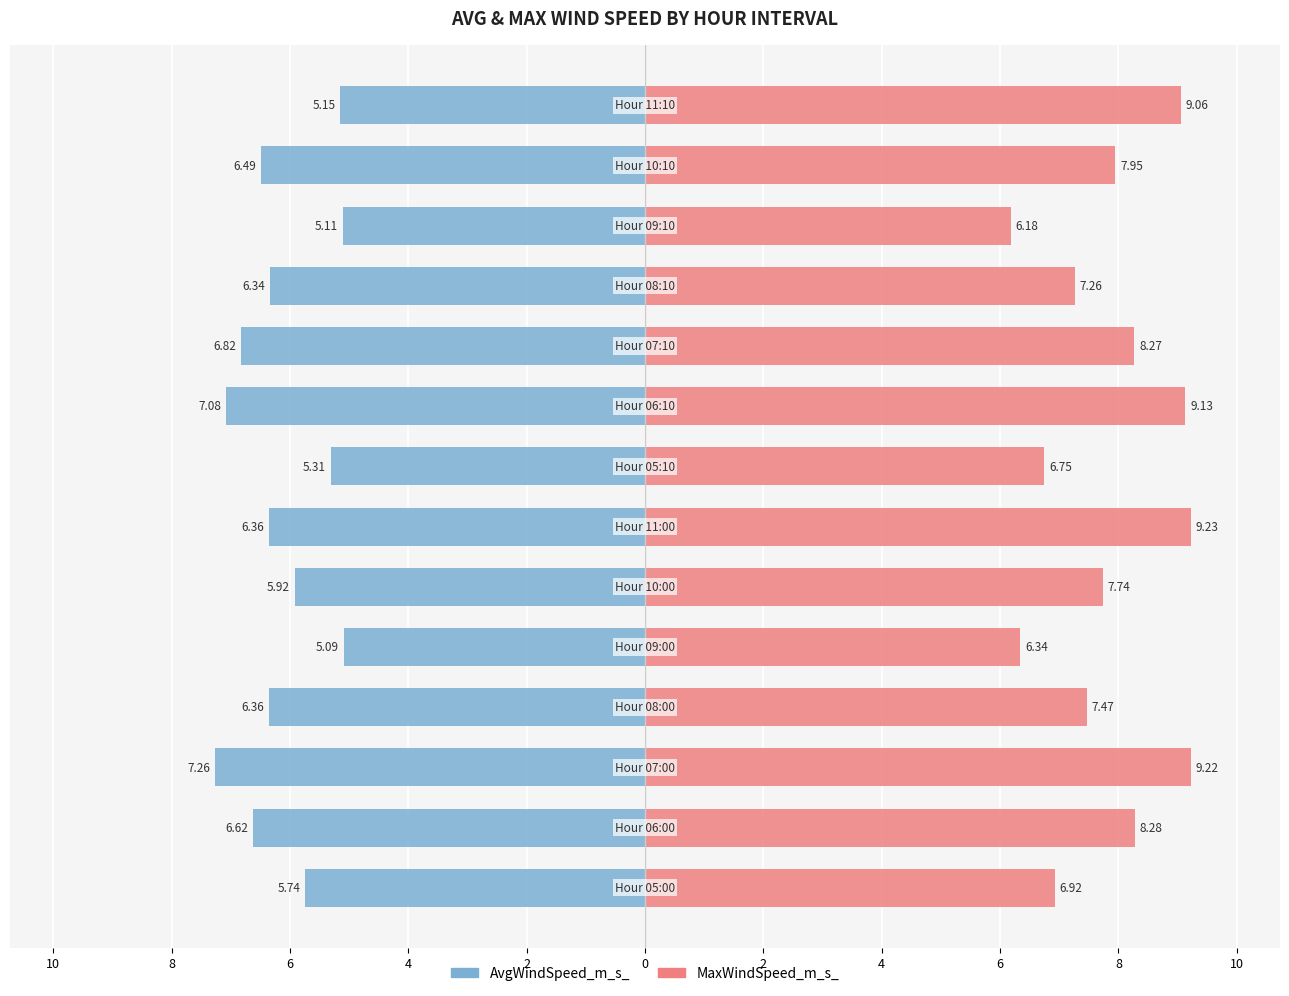

Which series has the largest range (max minus min)?

MaxWindSpeed_m_s_